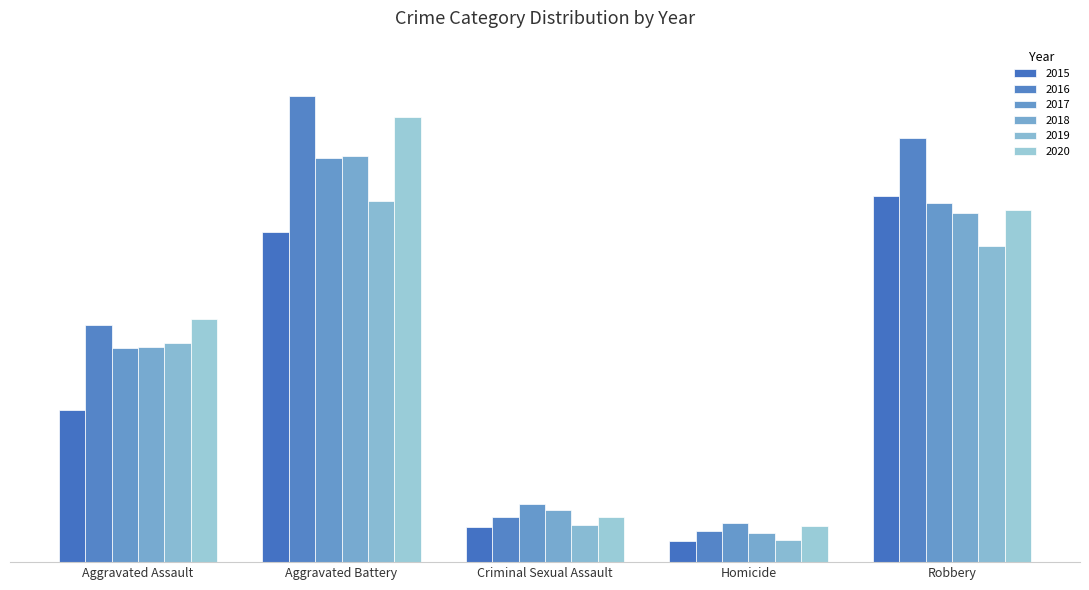

What are all the series names shown in the legend?

2015, 2016, 2017, 2018, 2019, 2020